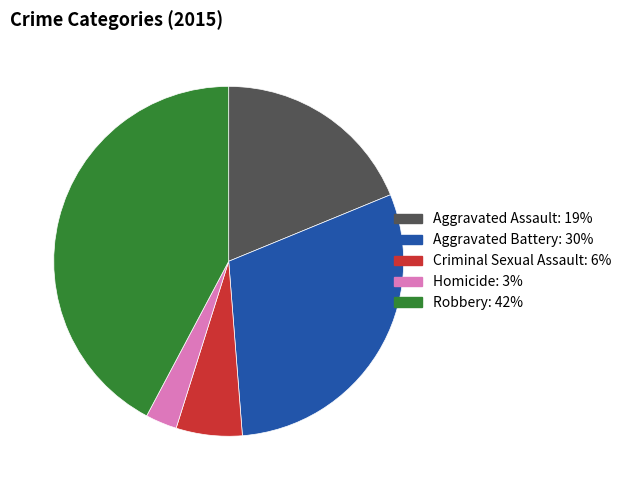

How many slices are in this pie chart?

5